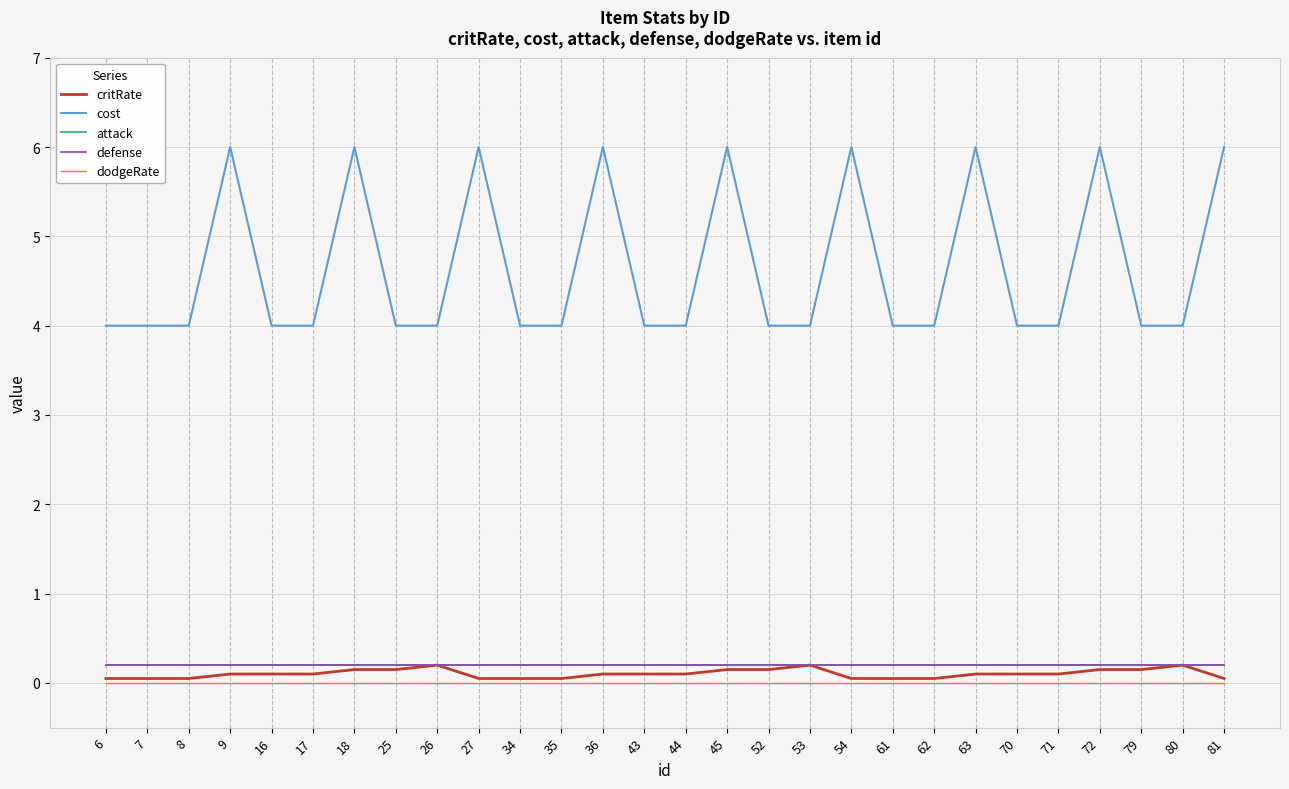

Does the chart have visible grid lines?

Yes